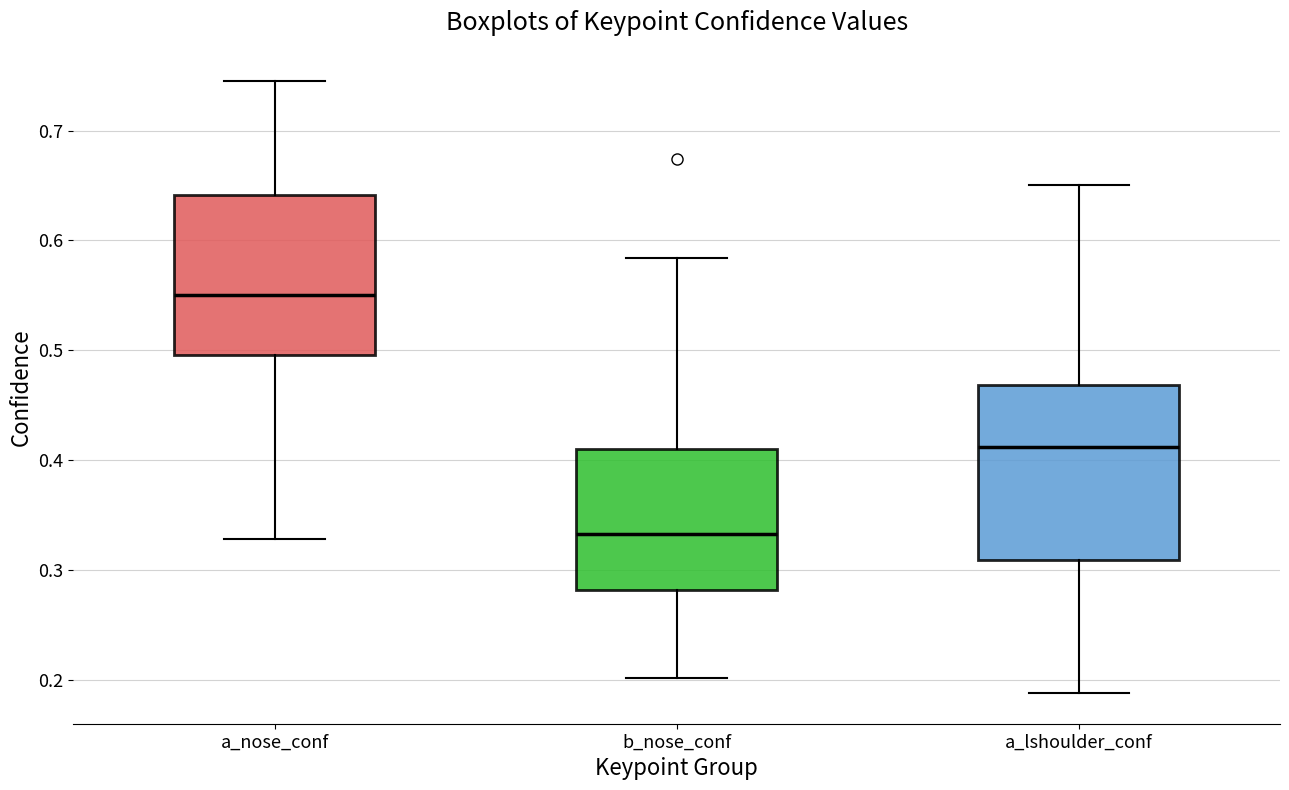

Reading left to right, transcribe this box plot: for each box, give where its median line is, the range the box spans, and where its two whiskers end, as read against the y-axis. The values are not printed on the chart, so give them approximately, as read against the axis.

a_nose_conf: median 0.55, box 0.50 to 0.64, whiskers 0.33 to 0.74
b_nose_conf: median 0.33, box 0.28 to 0.41, whiskers 0.20 to 0.58
a_lshoulder_conf: median 0.41, box 0.31 to 0.47, whiskers 0.19 to 0.65